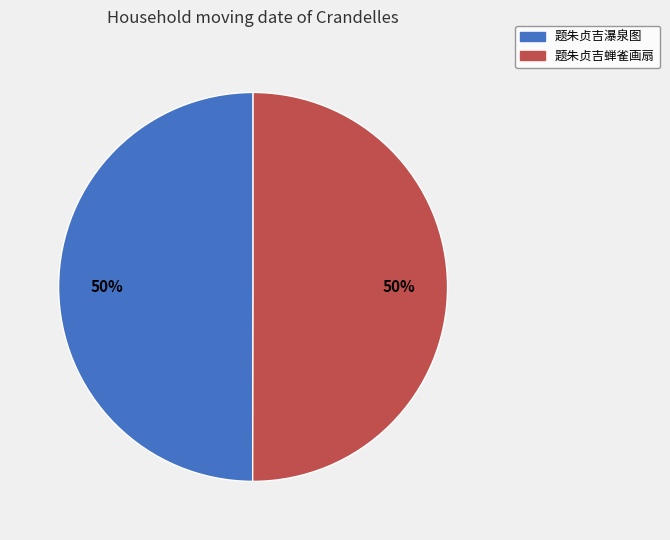

How many slices are in this pie chart?

2